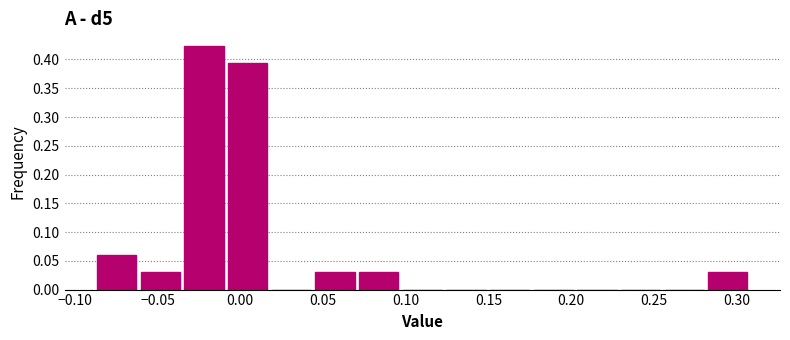

Over which range of the x-axis is the bar tallest?

-0.035 to -0.010